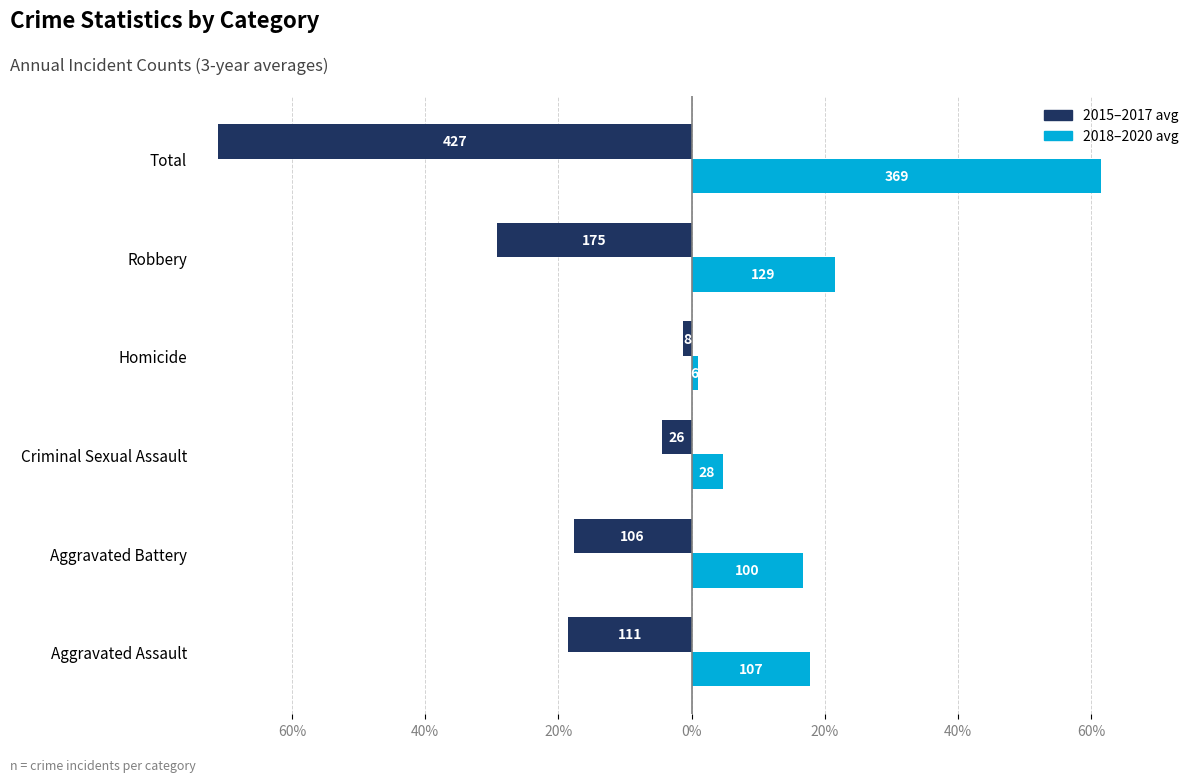

What is the sum of all 2015–2017 avg values?

-142.2